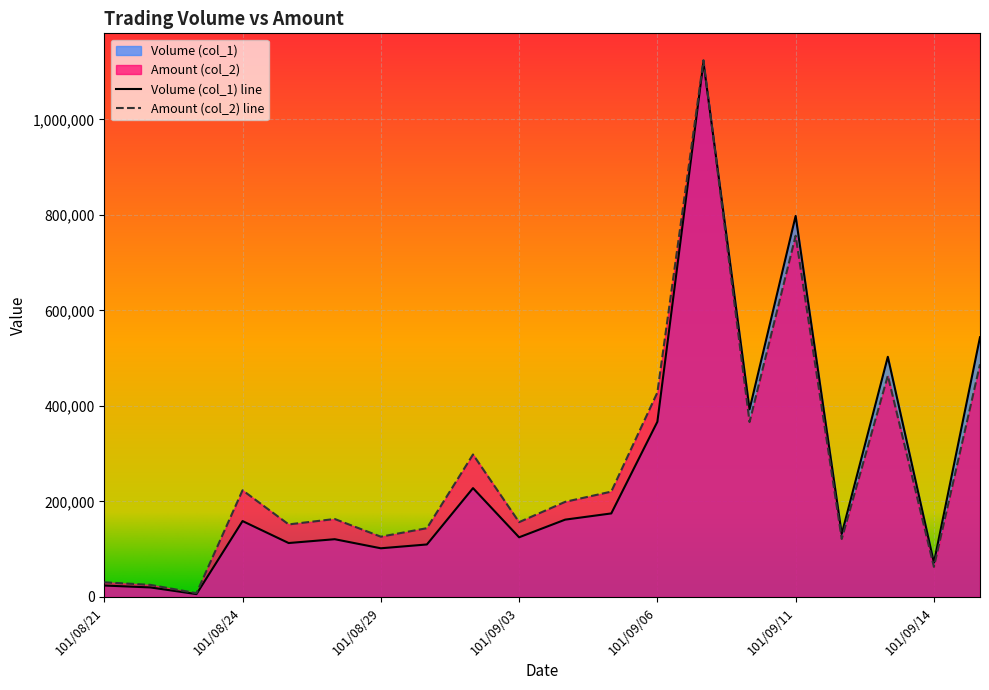

How many times do Volume (col_1) and Amount (col_2) cross each other?

1